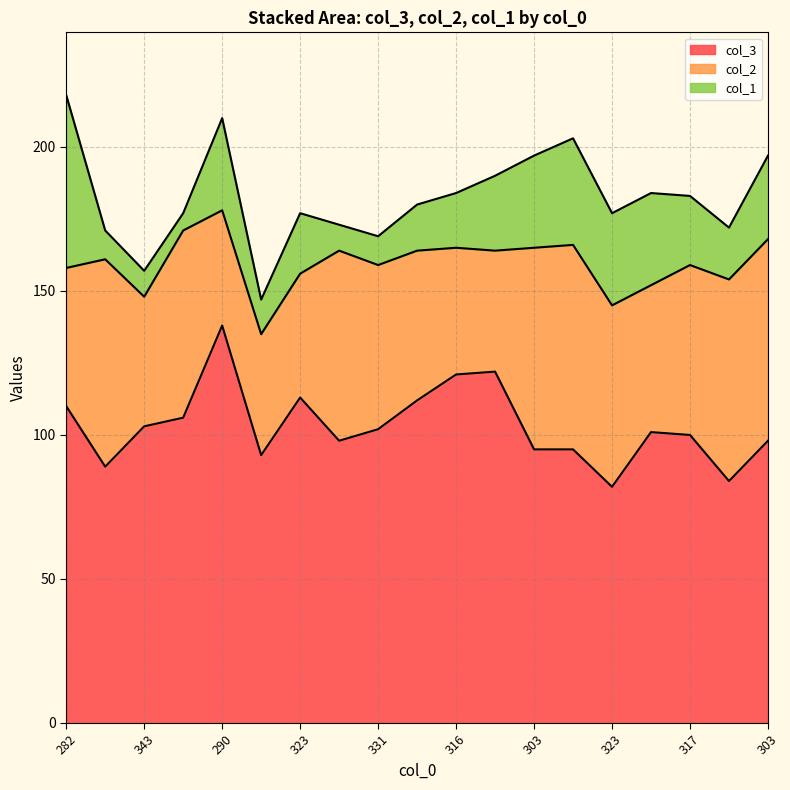

What is the lowest value of the col_3 series?

82